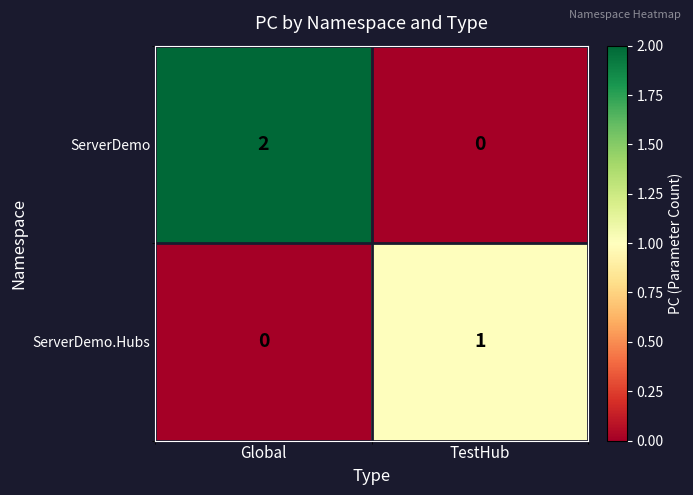

At which label does ServerDemo reach its minimum?

TestHub